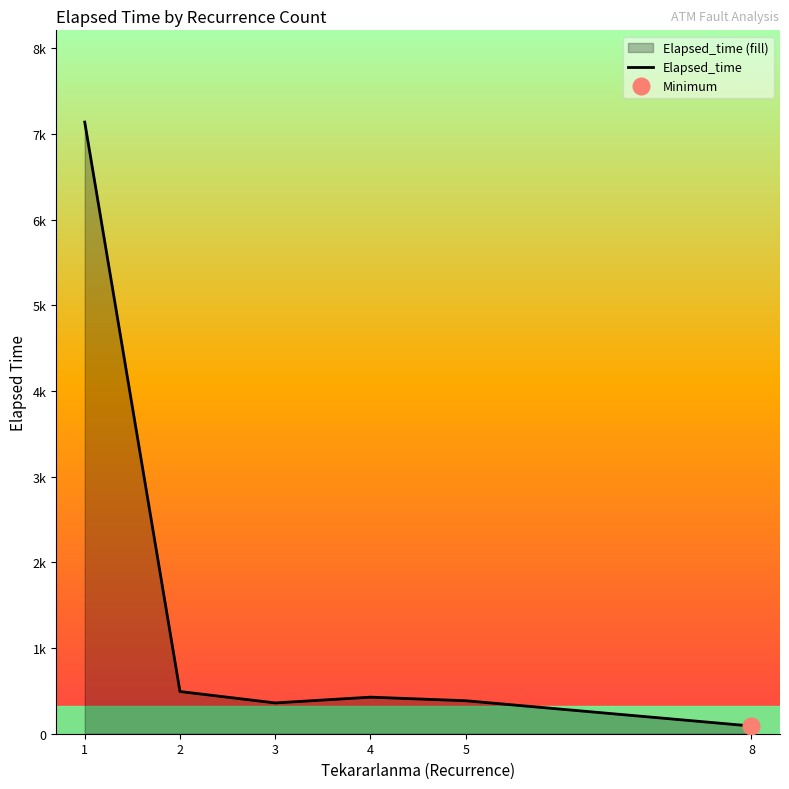

Read the value at 2.

492.5